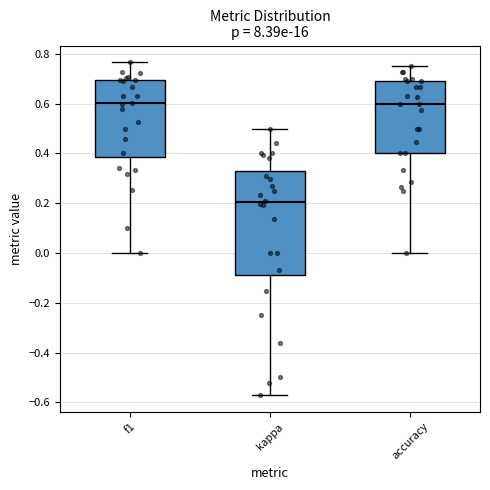

Reading left to right, read every box against the y-axis: the position of its median line, the range the box covers, and the ends of its whiskers. The values are not printed on the chart, so give them approximately, as read against the axis.

f1: median 0.60, box 0.38 to 0.70, whiskers 0.00 to 0.76
kappa: median 0.20, box -0.08 to 0.32, whiskers -0.58 to 0.50
accuracy: median 0.60, box 0.40 to 0.70, whiskers 0.00 to 0.76